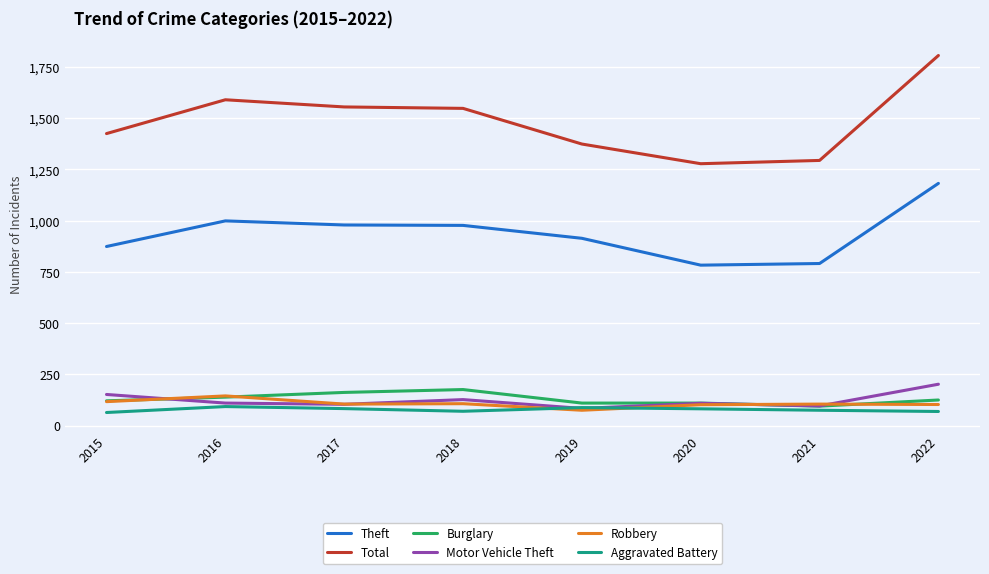

What is the maximum value for Burglary?

176